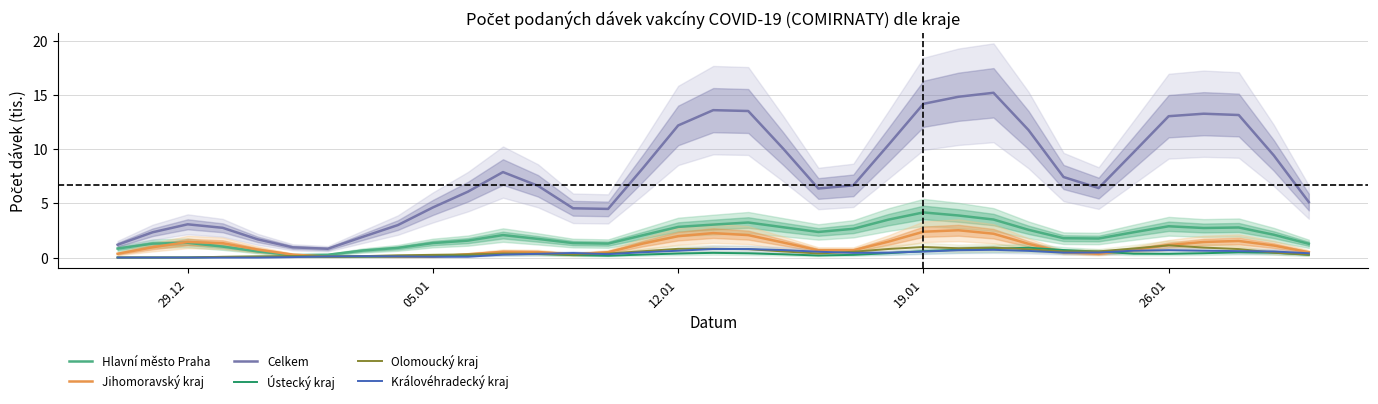

True or false: Královéhradecký kraj and Celkem cross at least once.

False